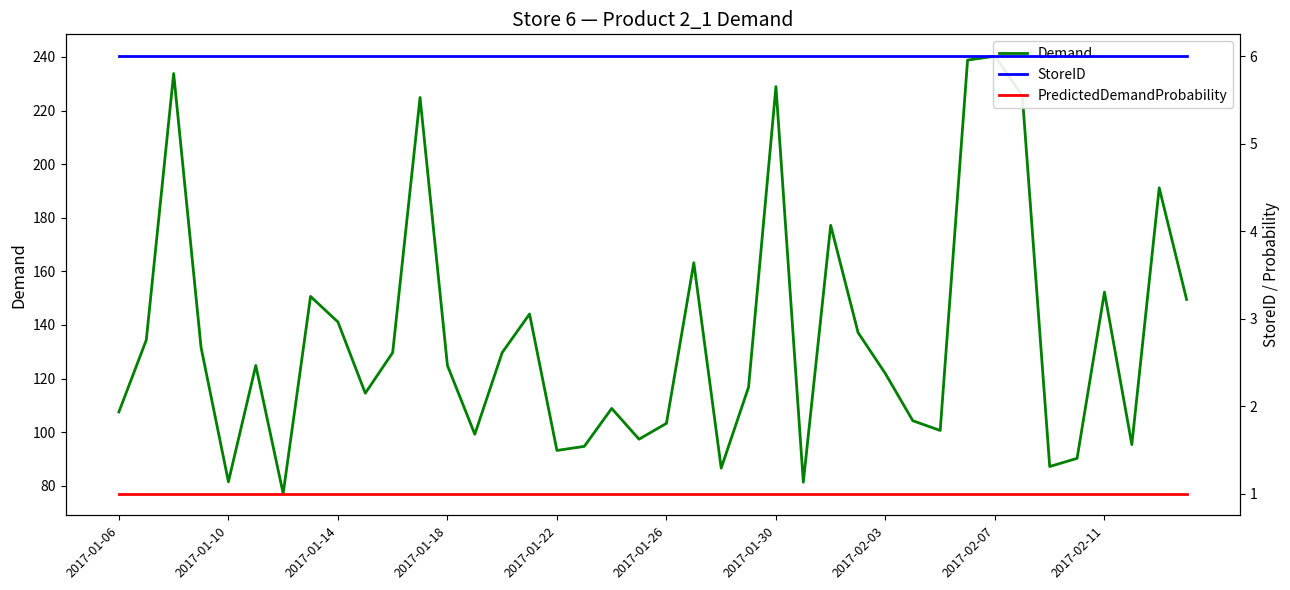

True or false: StoreID has a value of 1.4 at 2017-02-11.

False